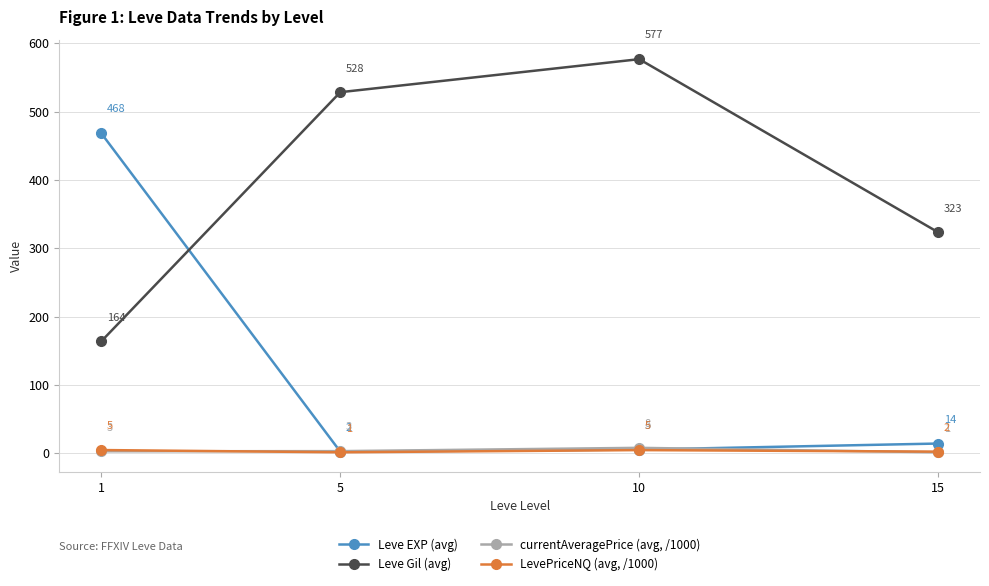

What is the minimum value for Leve Gil (avg)?

163.5